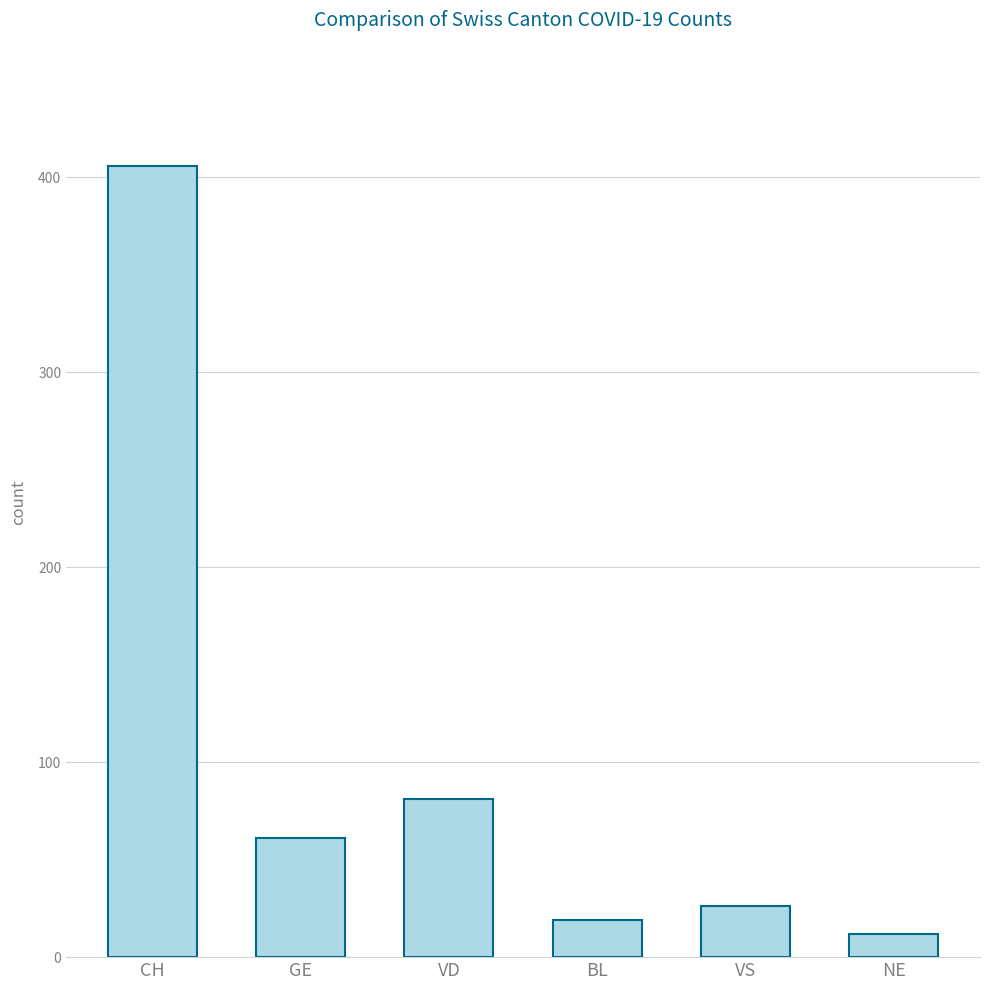

Rank the categories by value from highest to lowest.

CH, VD, GE, VS, BL, NE